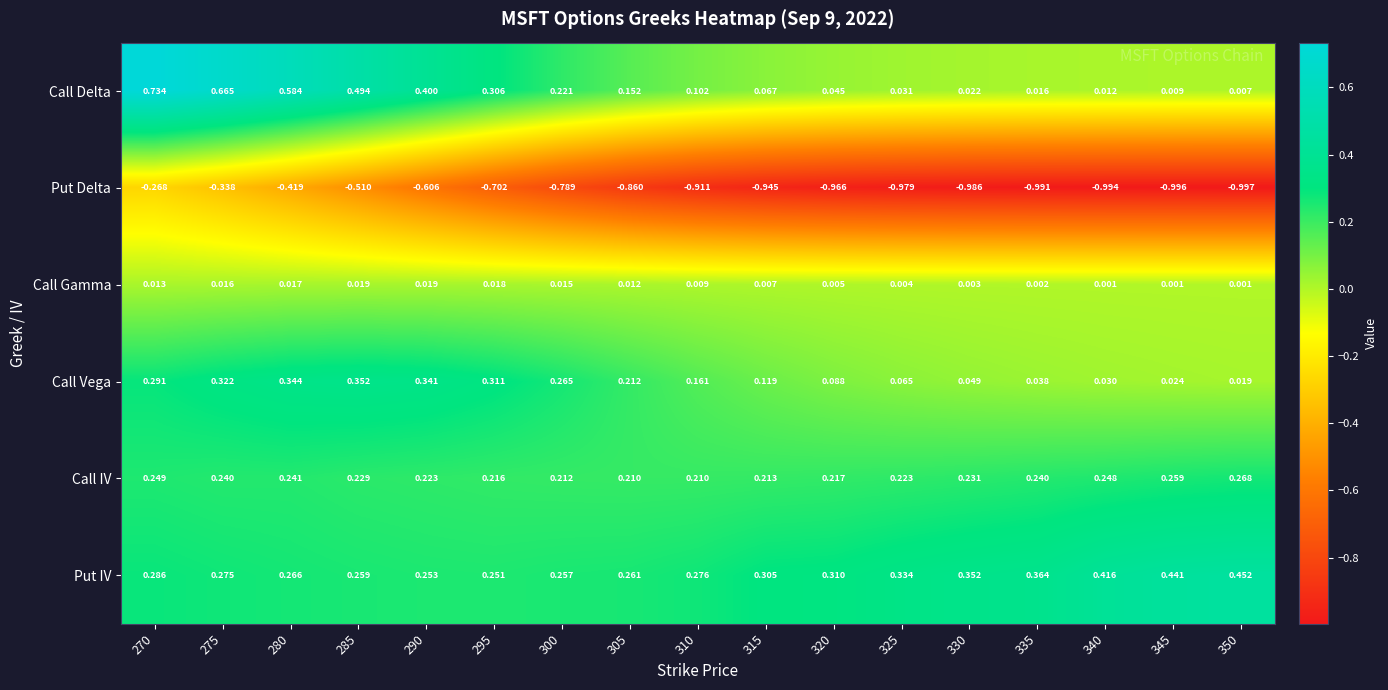

At which category is the sum across all series the highest?

270